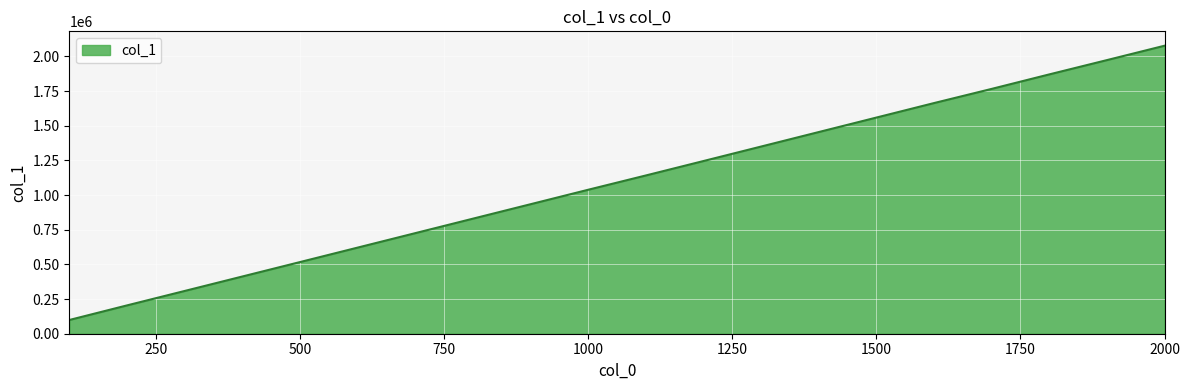

What is the sum of all values?

21787035